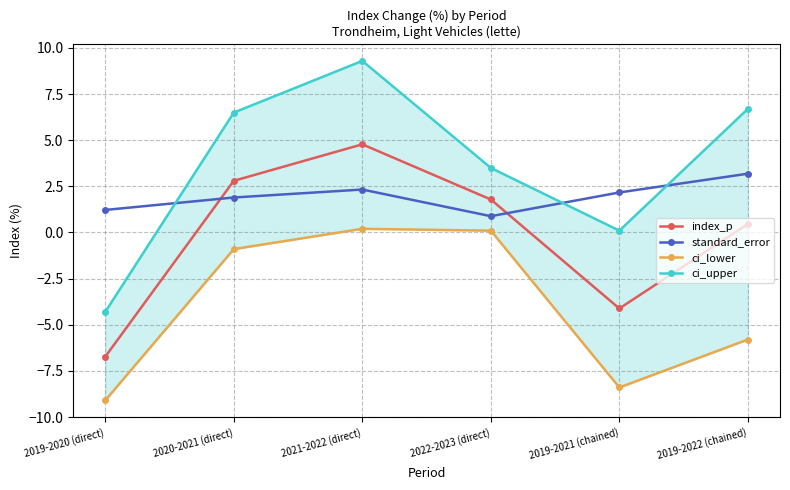

Rank the series by their average value, from highest to lowest.

ci_upper, standard_error, index_p, ci_lower